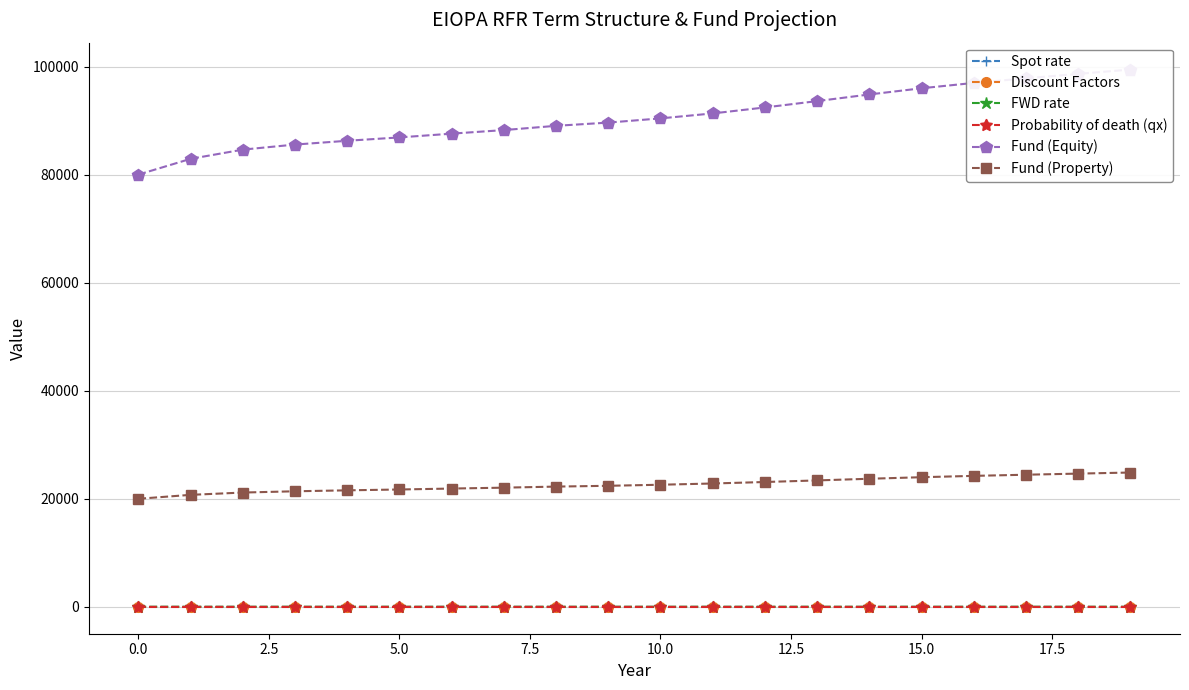

What is the difference between the maximum and minimum values in the FWD rate series?

0.1